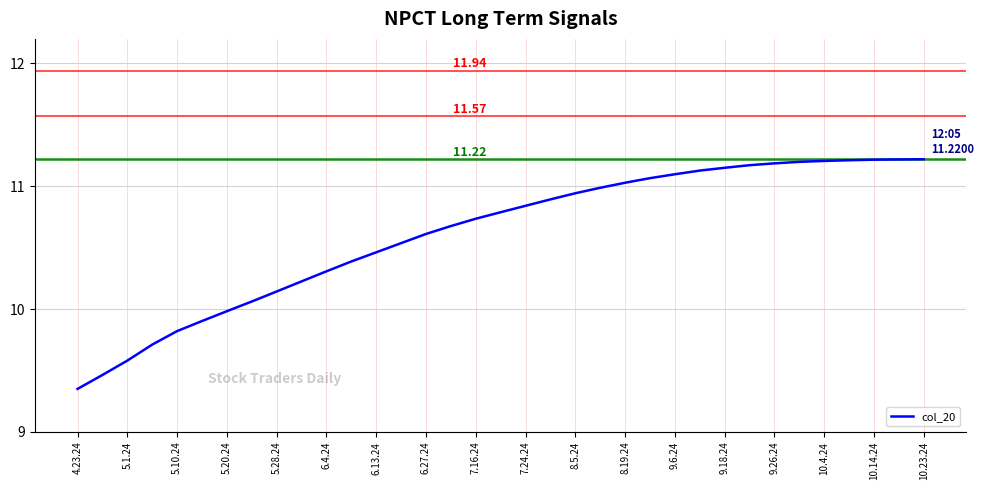

What is the difference between the maximum and minimum values?

1.9